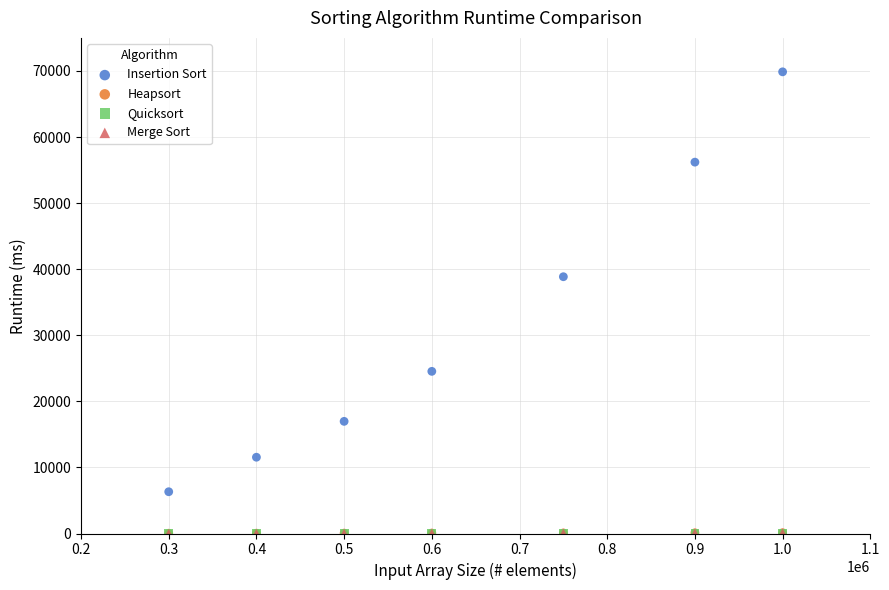

Which series has the largest Y range (max minus min)?

Insertion Sort